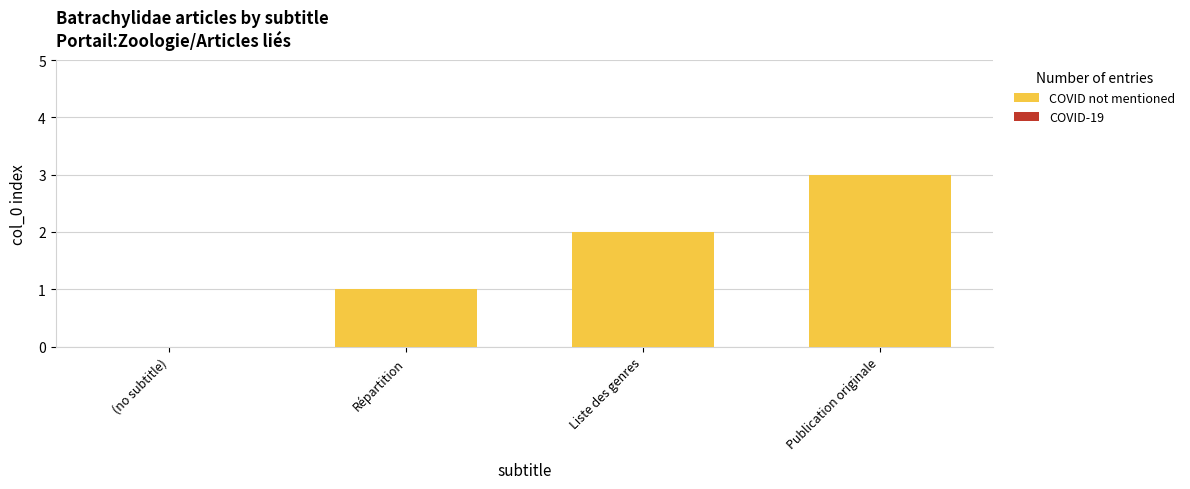

What is the sum of all values?

6